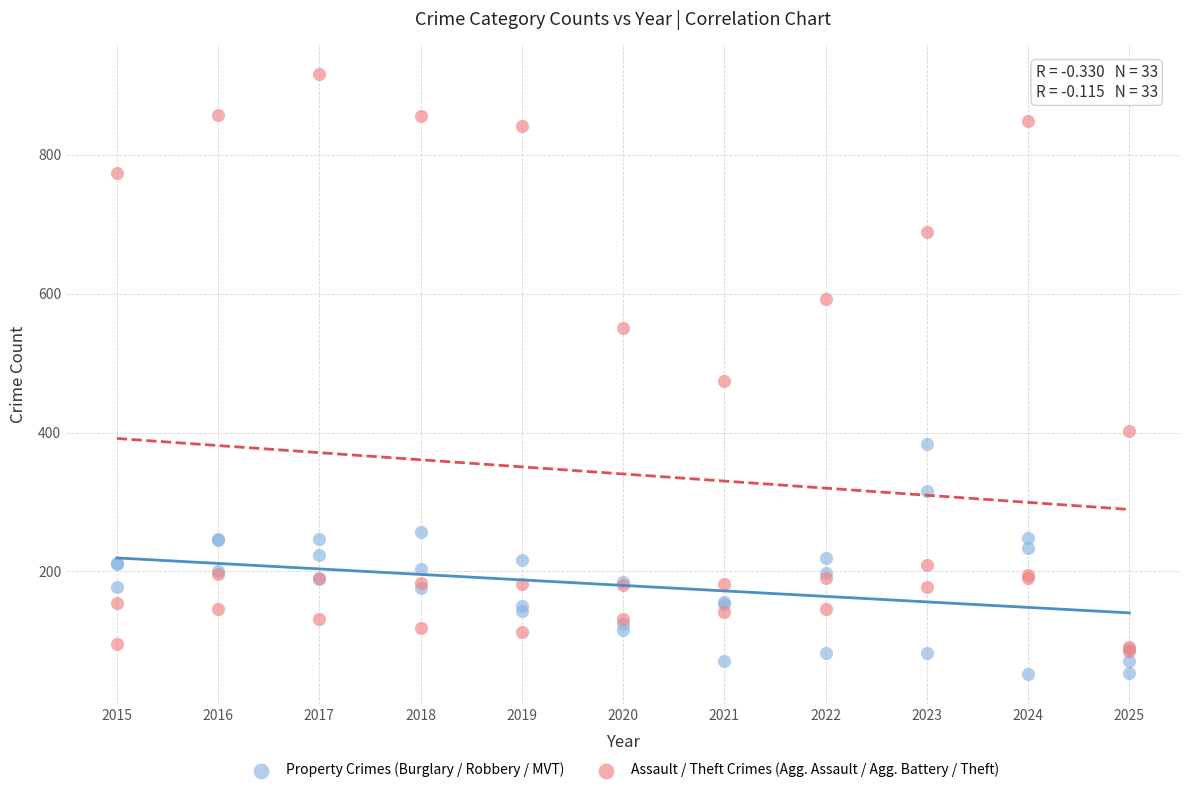

In the Assault / Theft Crimes (Agg. Assault / Agg. Battery / Theft) series, what Y value is closest to 500?

474